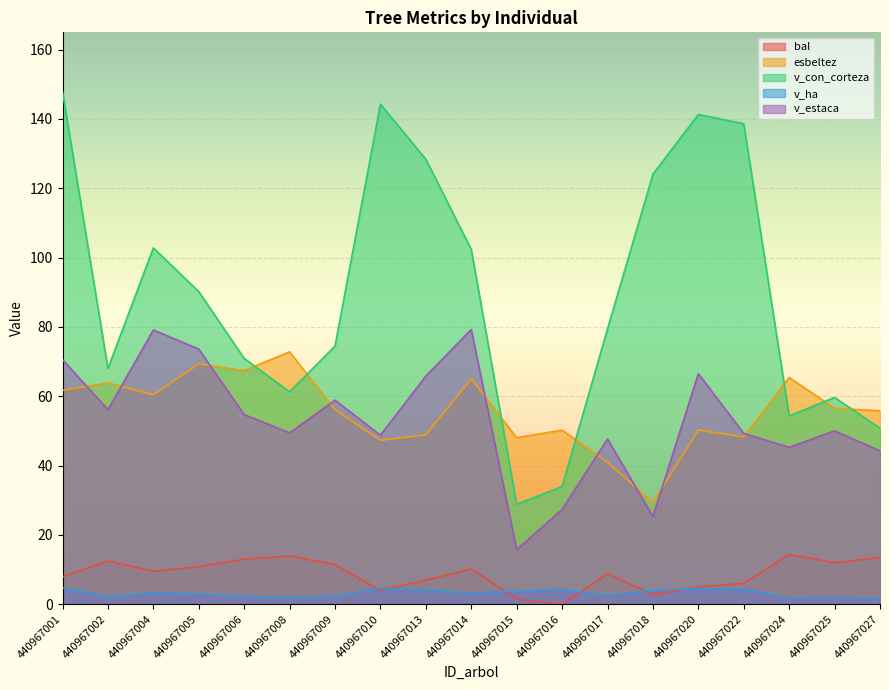

At which label is bal closest to 7?

440967013